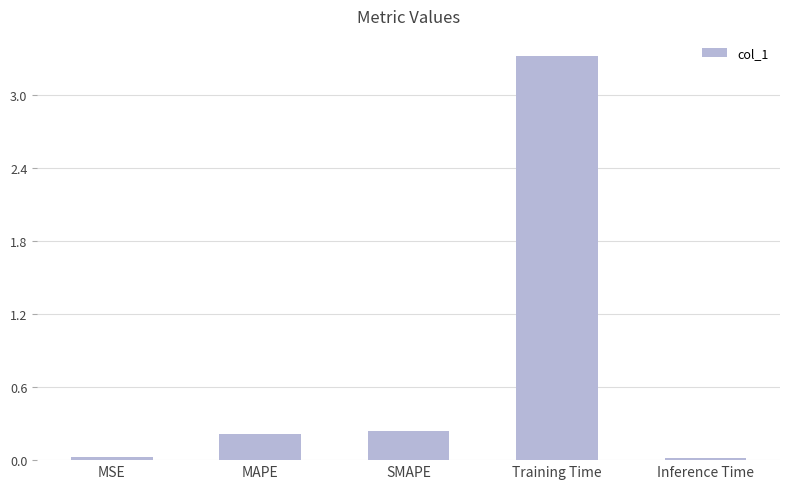

What is the difference between the maximum and minimum values?

3.3